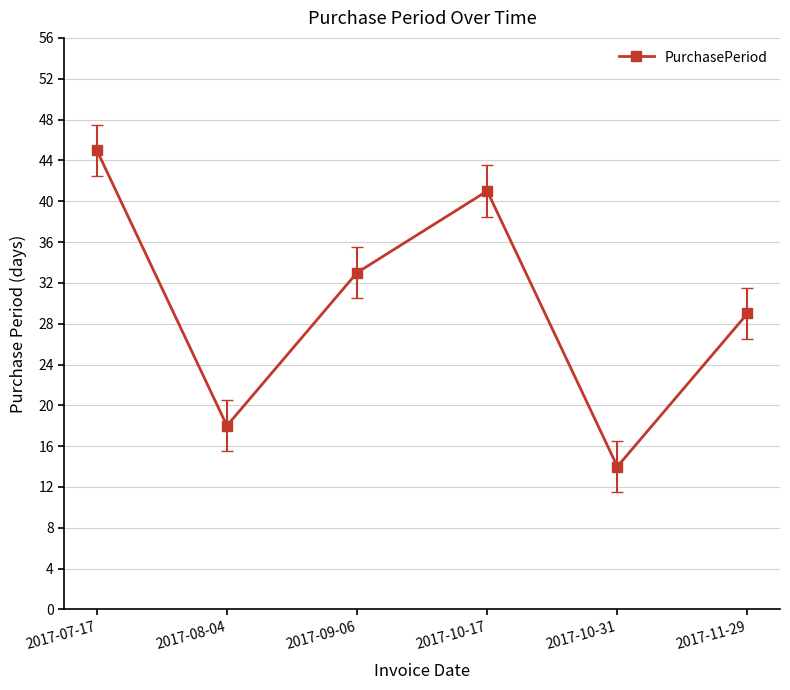

At which label does the data first exceed 33?

2017-07-17